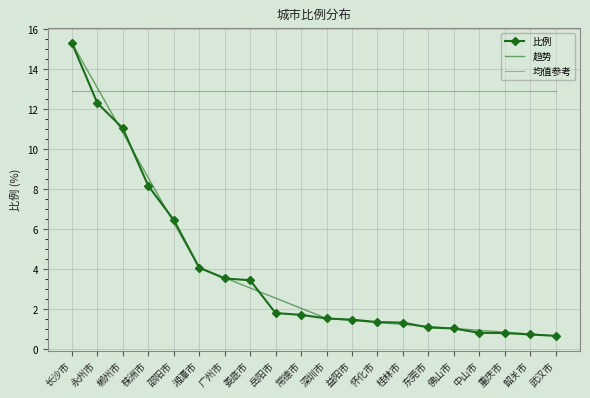

What position from the left is 娄底市?

8